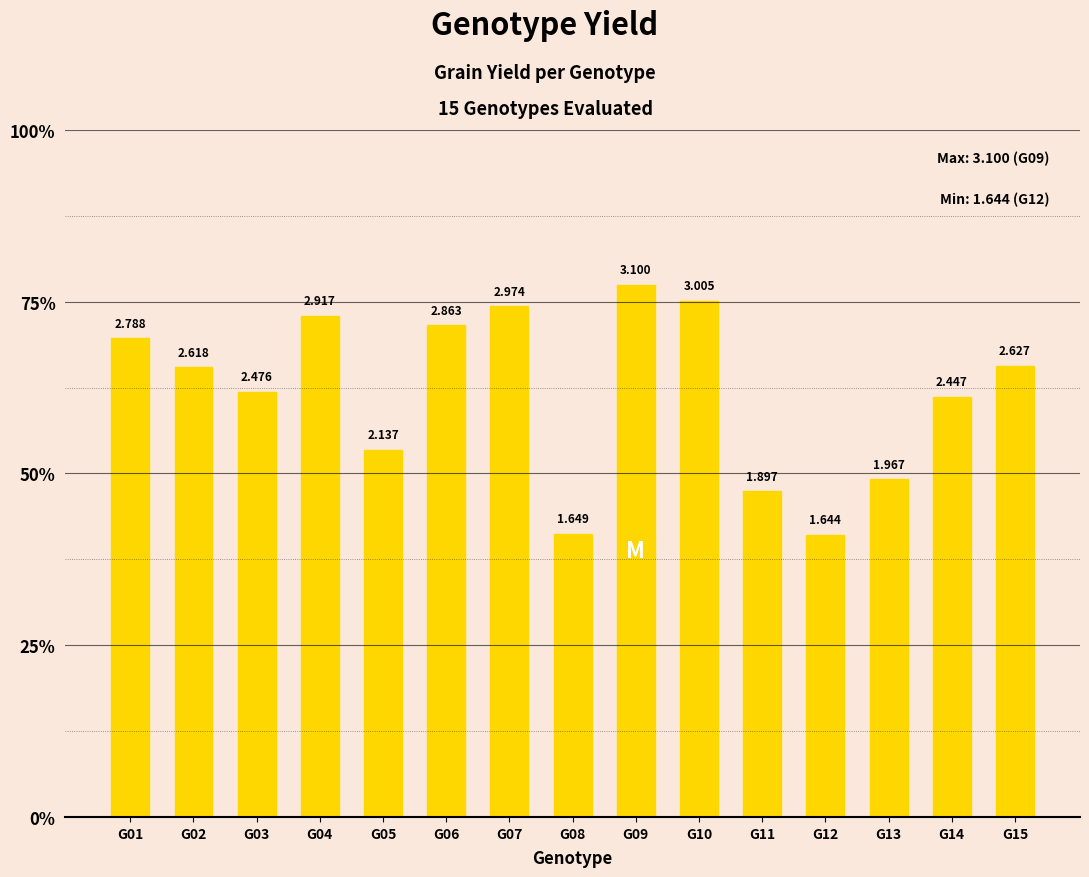

What is the difference between the second highest and minimum values?

1.4